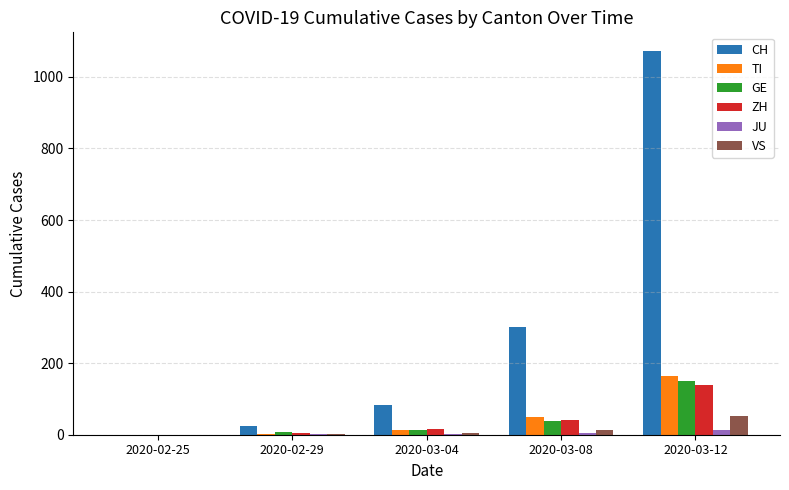

At which label does ZH reach its peak?

2020-03-12